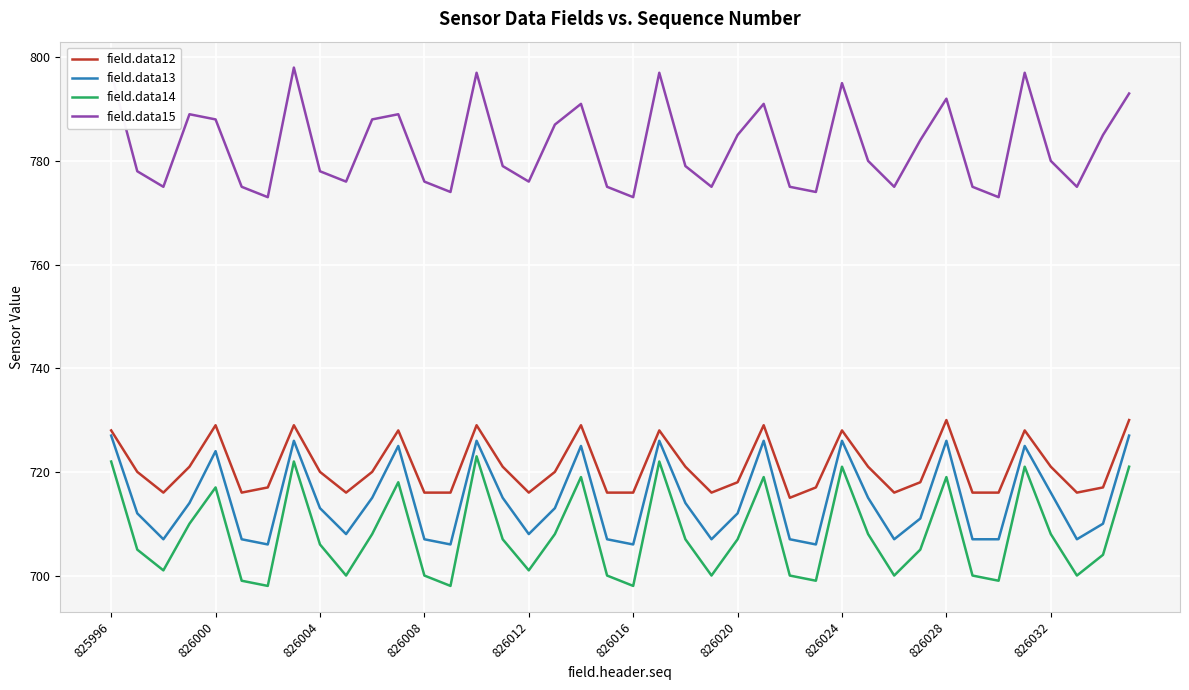

What is the minimum value shown in the chart?

698